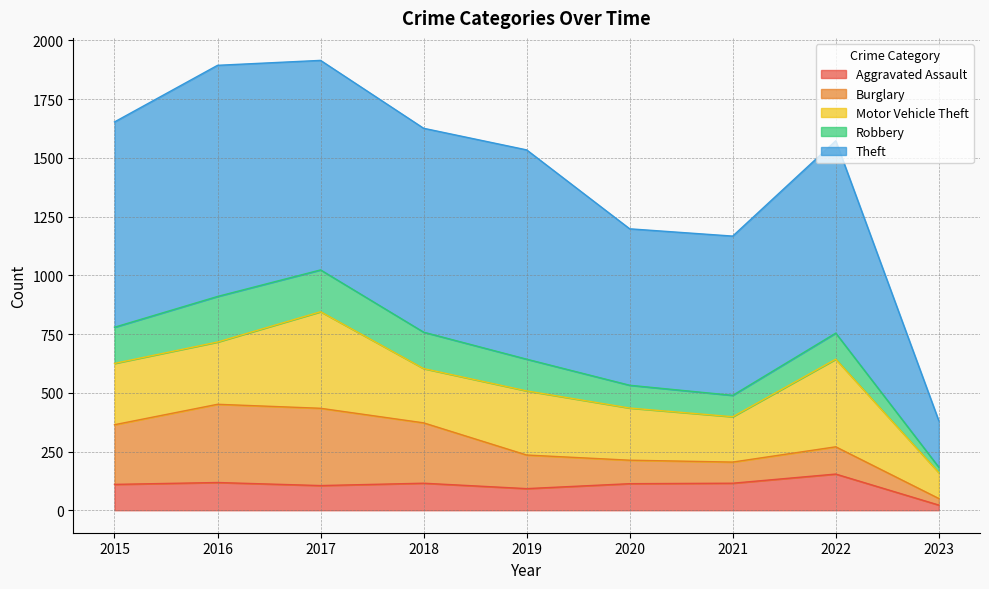

Which series has the widest spread of values?

Theft